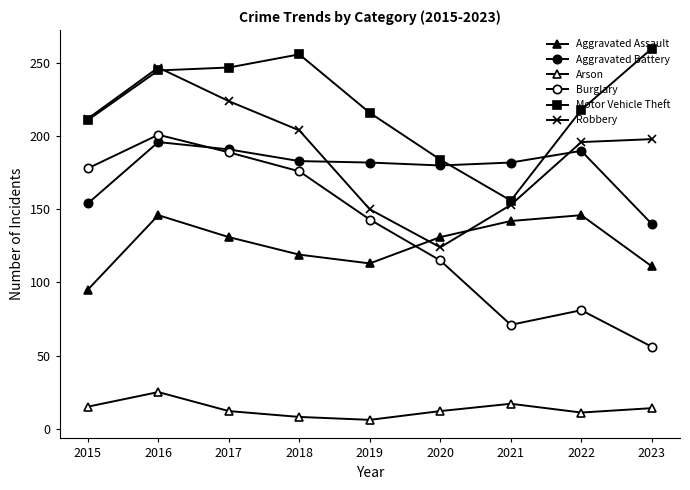

How many lines are shown in the chart?

6